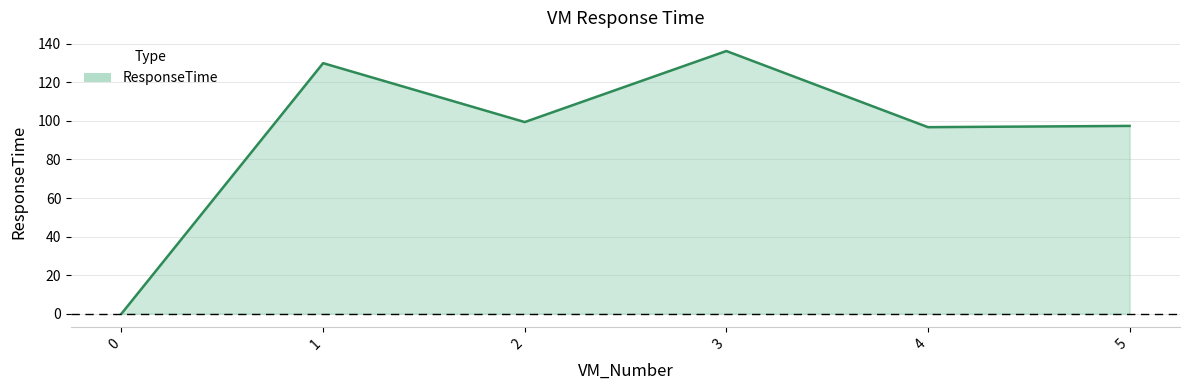

Where is the first local maximum?

1